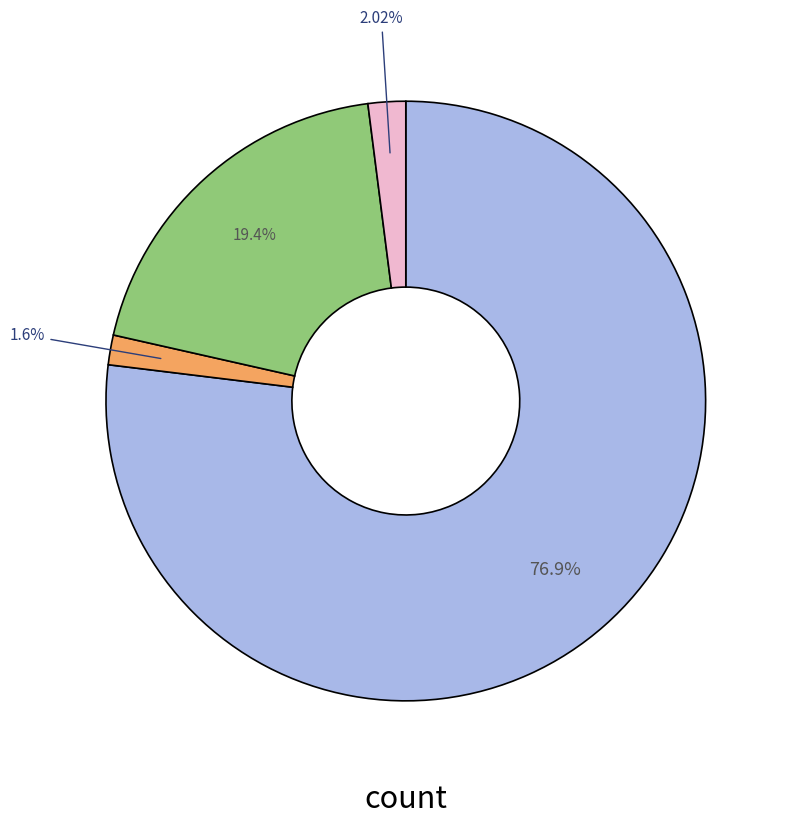

Does any single category account for the majority?

Yes